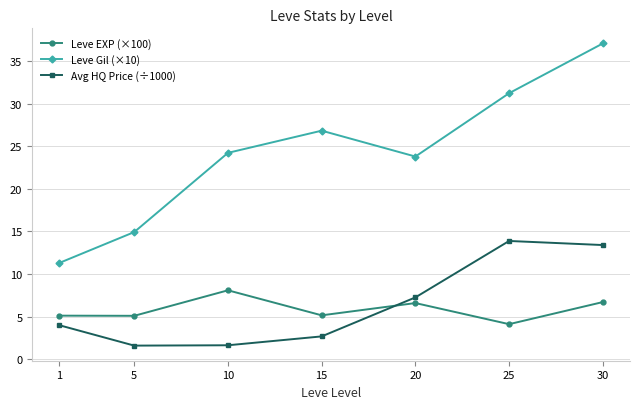

Which series has the largest range (max minus min)?

Leve Gil (×10)